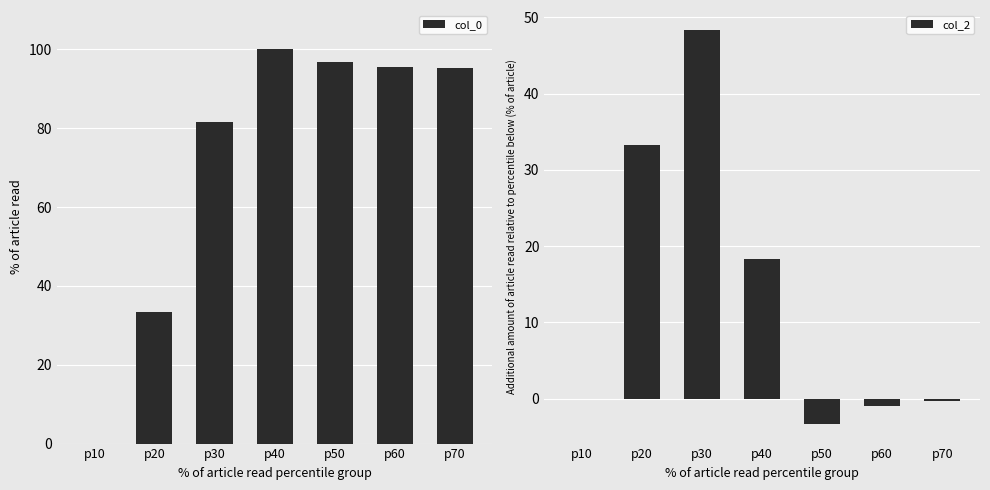

What is the sum of all col_0 values?

502.5